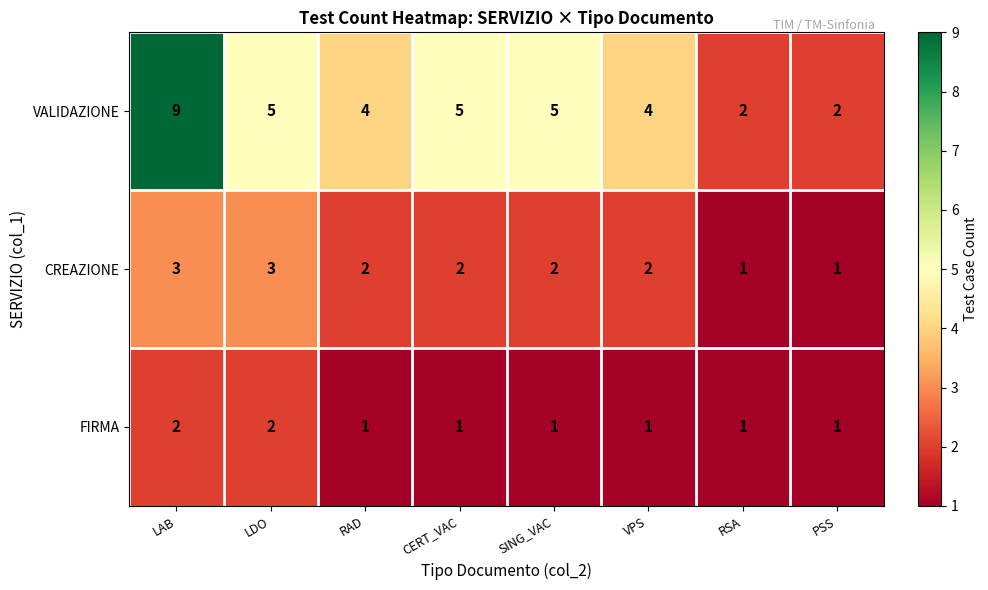

Is the value of FIRMA at LAB greater than the value of VALIDAZIONE at CERT_VAC?

No